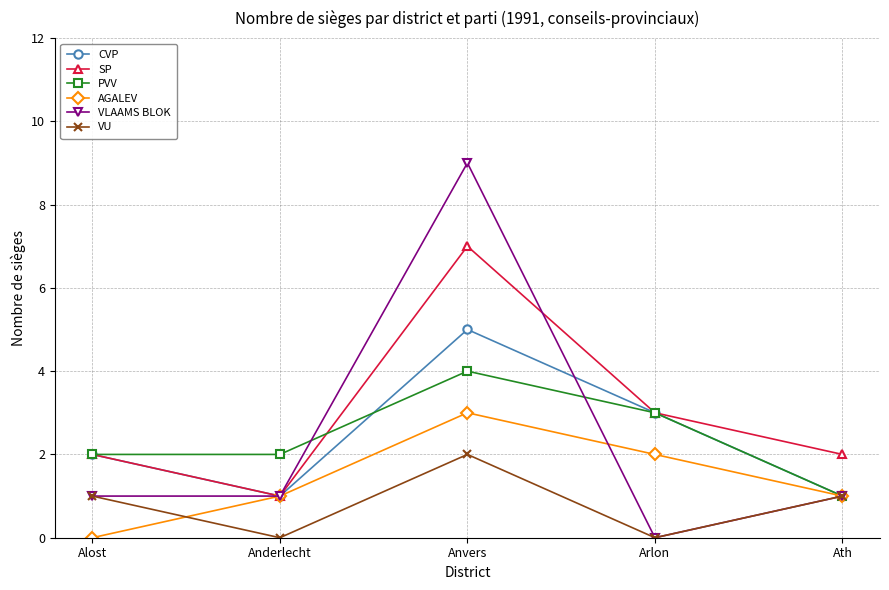

Reading left to right, list all the values displayed in this chart.

CVP: 2	1	5	3	1
SP: 2	1	7	3	2
PVV: 2	2	4	3	1
AGALEV: 0	1	3	2	1
VLAAMS BLOK: 1	1	9	0	1
VU: 1	0	2	0	1